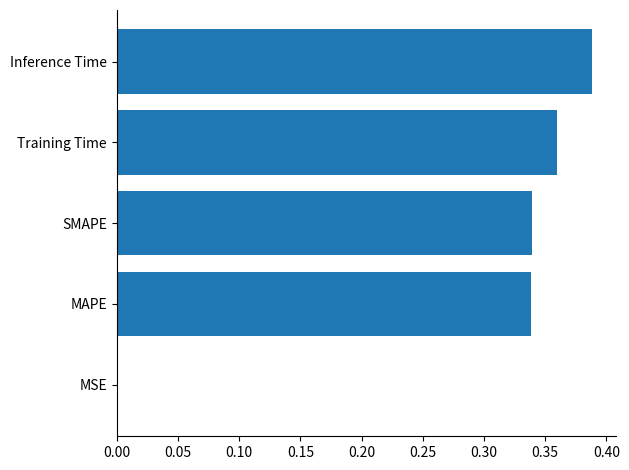

What is the sum of all values?

1.4